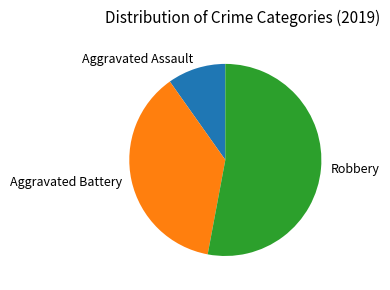

The Robbery slice represents 66% of the pie. True or false?

False